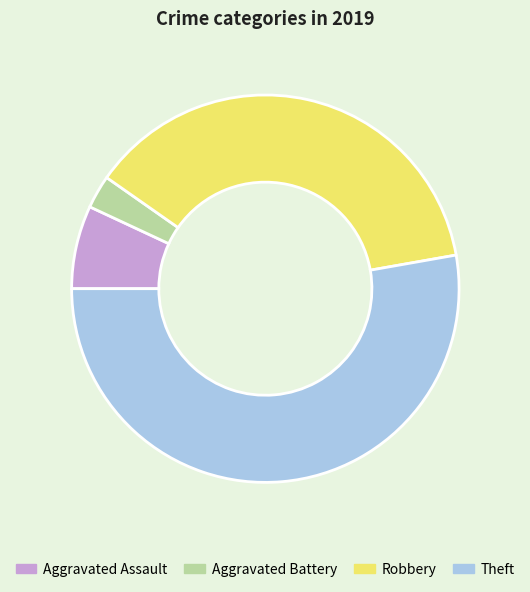

What is the largest slice in the pie chart?

Theft